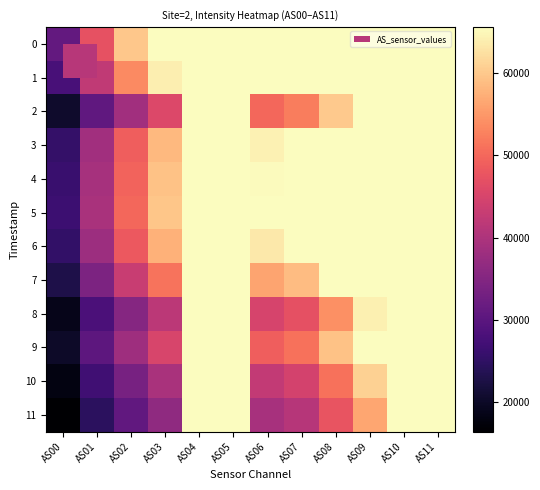

What is the spread (max minus min) of values at AS09?

9122